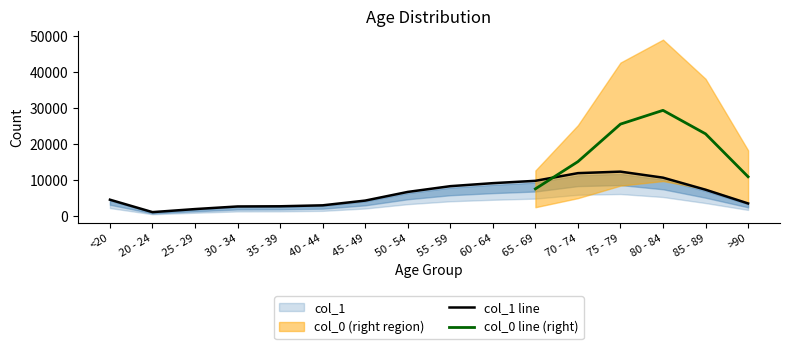

True or false: the data shows 4011 at 55 - 59.

False